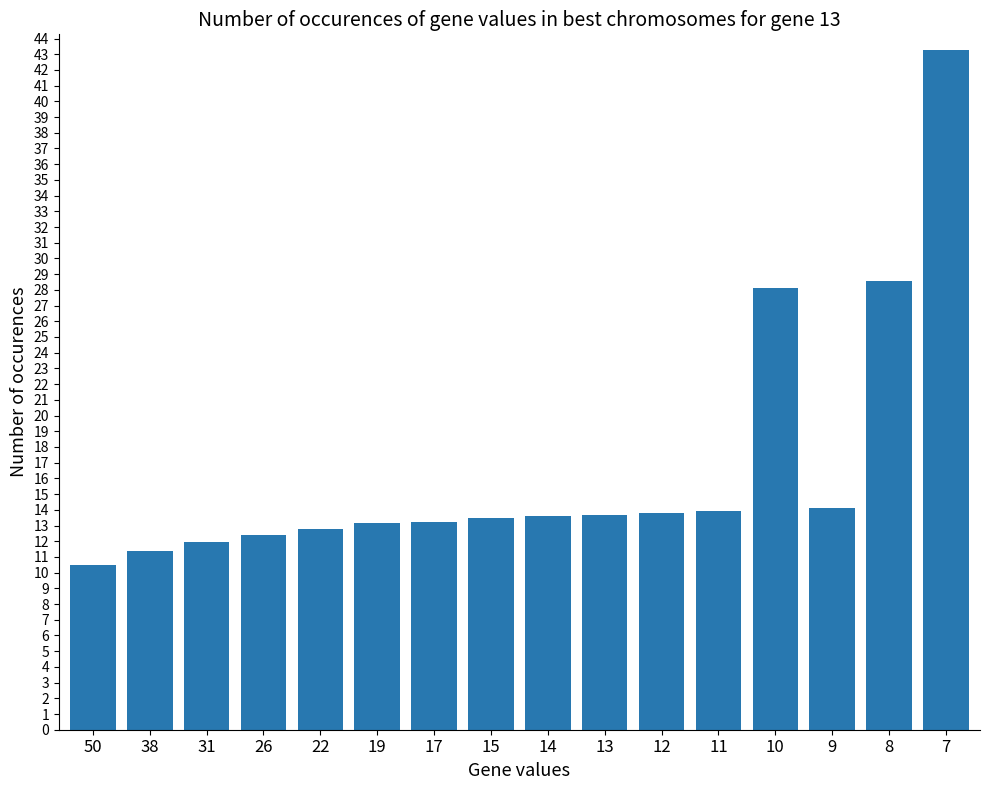

What is the value of the 11th bar from the left?

13.8